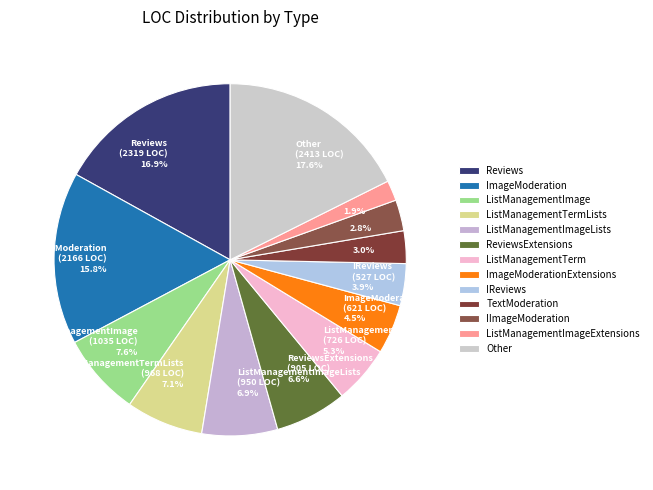

Does ListManagementImageLists represent more than half of the total?

No